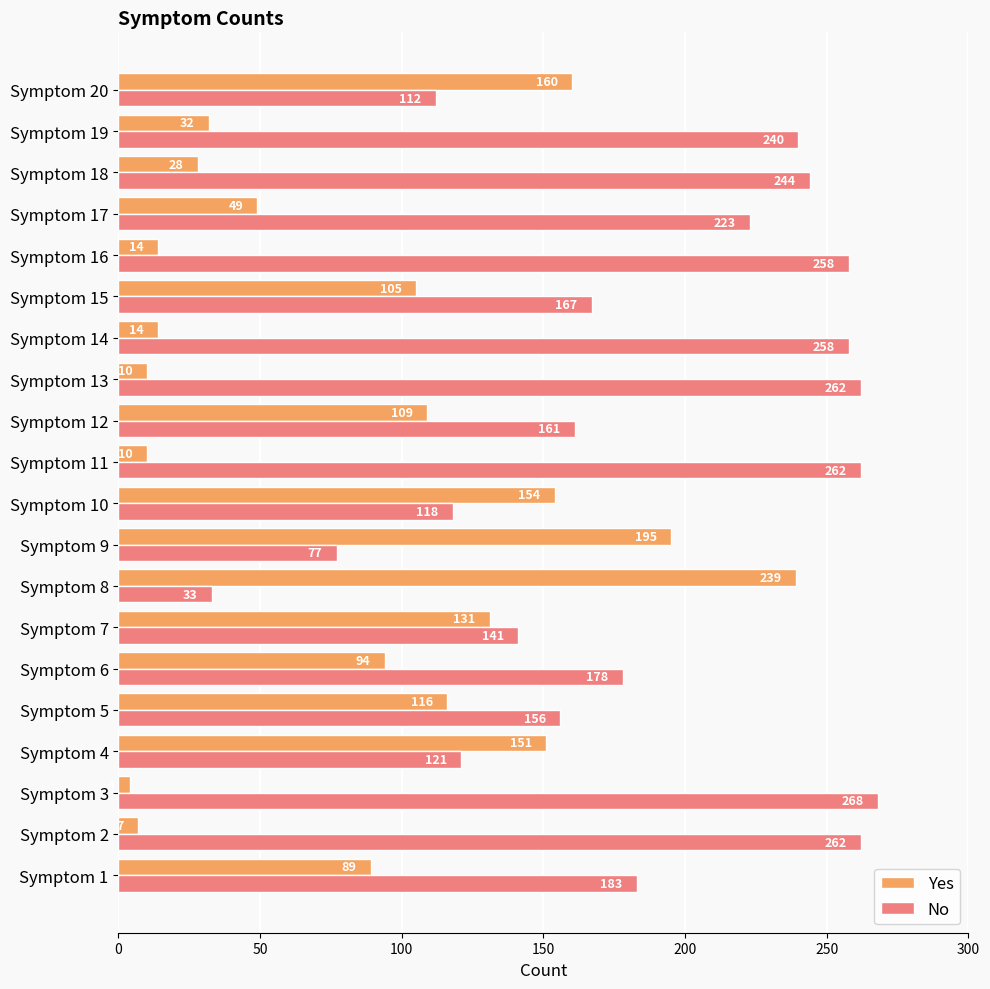

Where is Yes nearest to the value 121?

Symptom 5